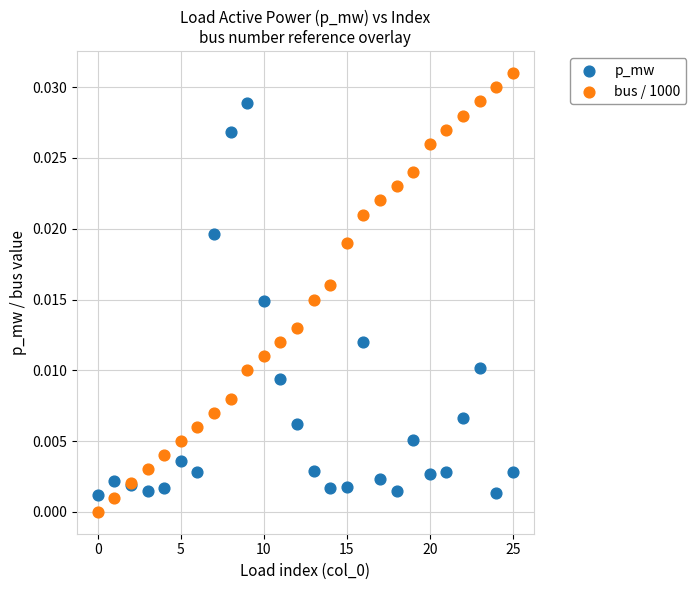

Which series contains the highest Y value?

bus / 1000